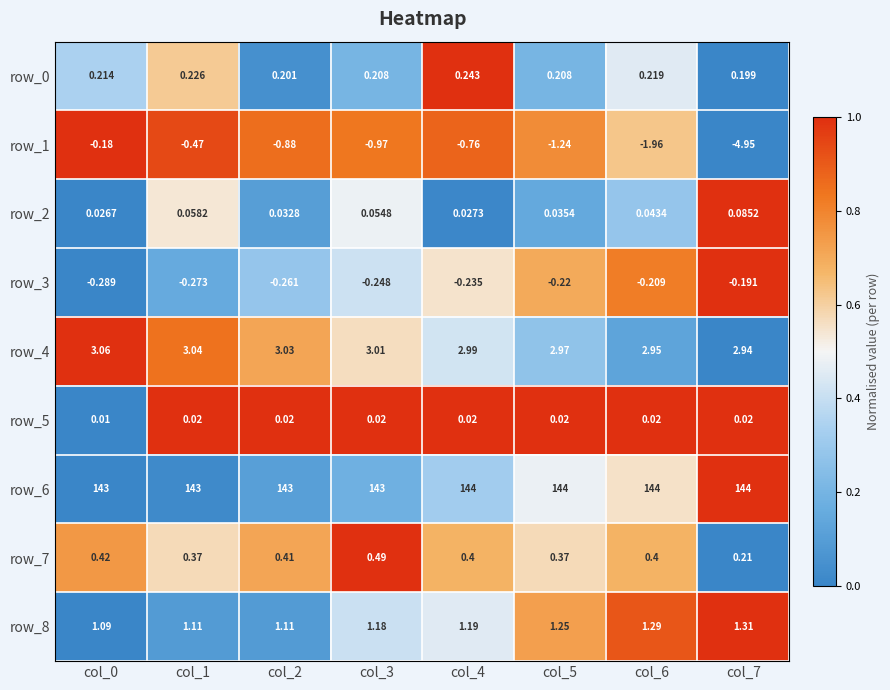

How many categories are shown in the chart?

8